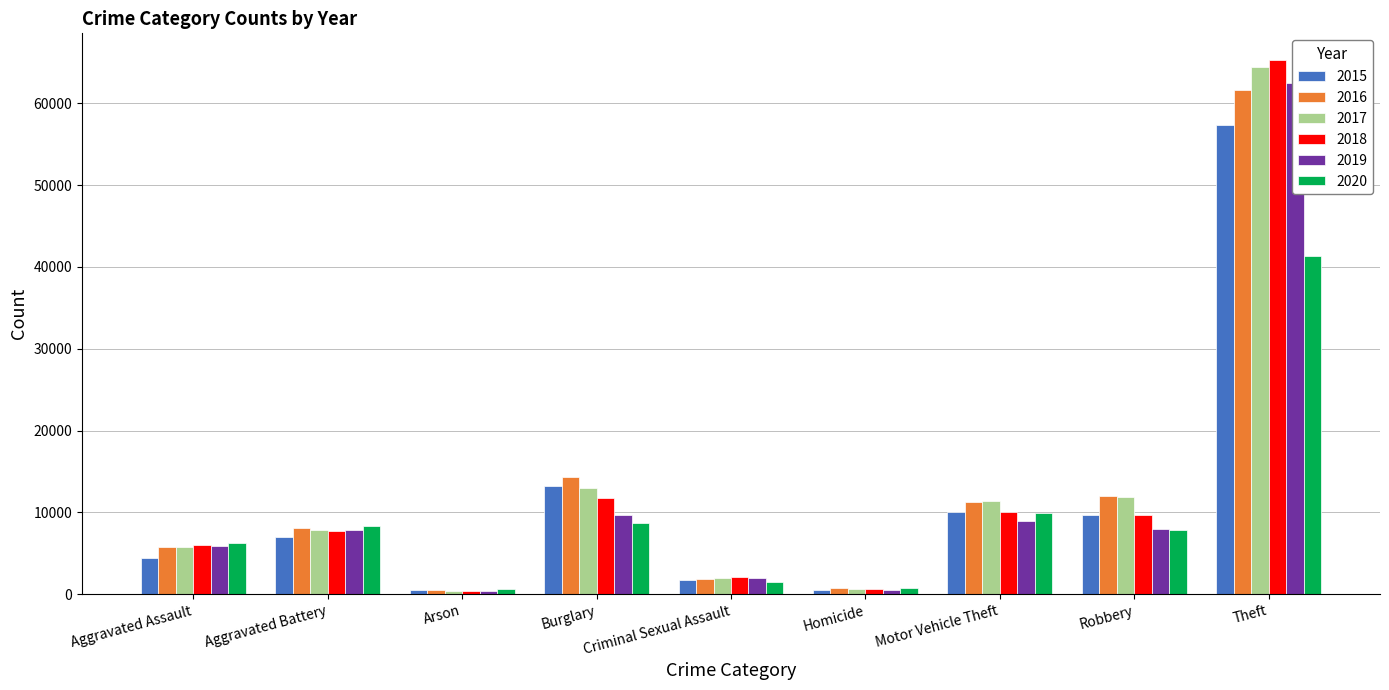

Where is 2020 nearest to the value 20967?

Motor Vehicle Theft